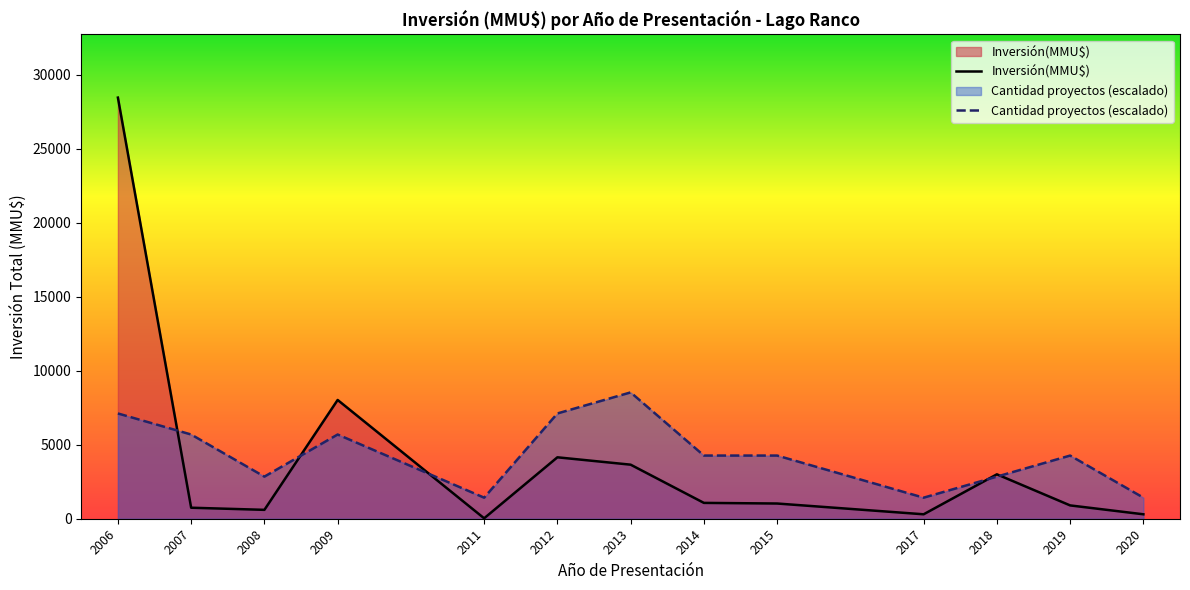

The Inversión(MMU$) series shows 600.0 at 2008. True or false?

True